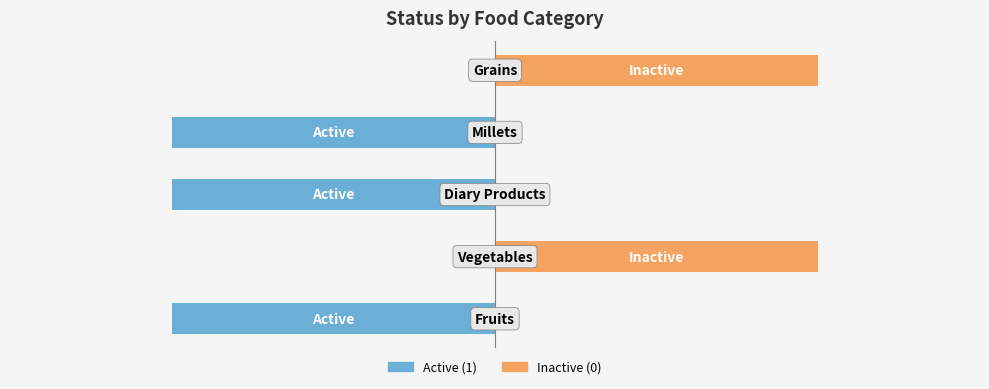

Reading left to right, transcribe all the data shown in this chart.

1	0	1	1	0